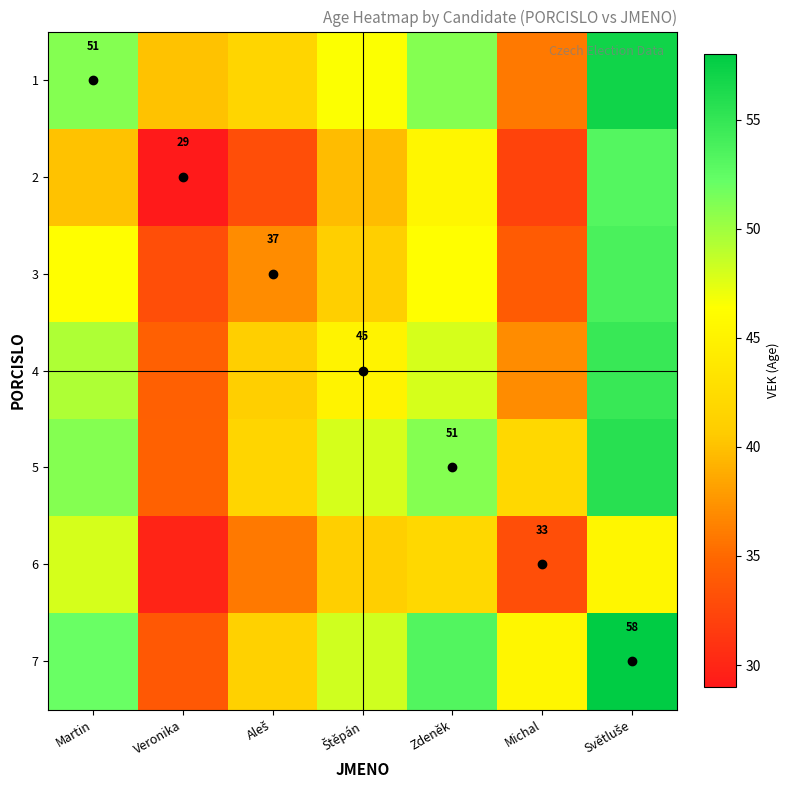

Is it true that 6 equals 33.0 at Michal?

True